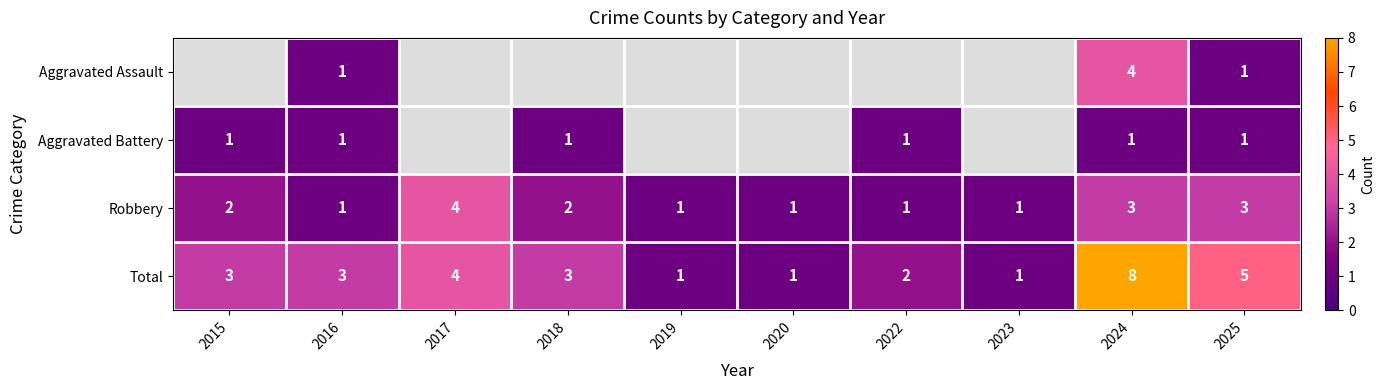

What is the difference between the maximum and minimum values in the Robbery series?

3